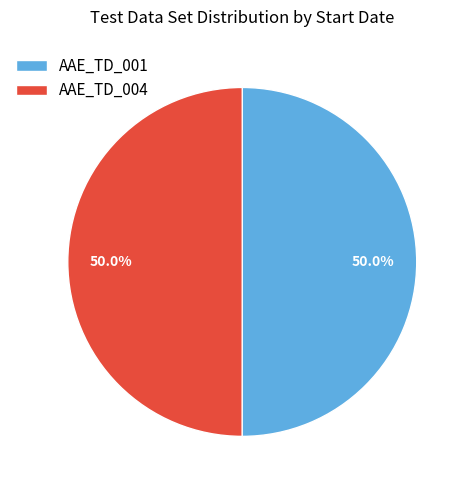

To the nearest percent, what is the average slice percentage?

50%